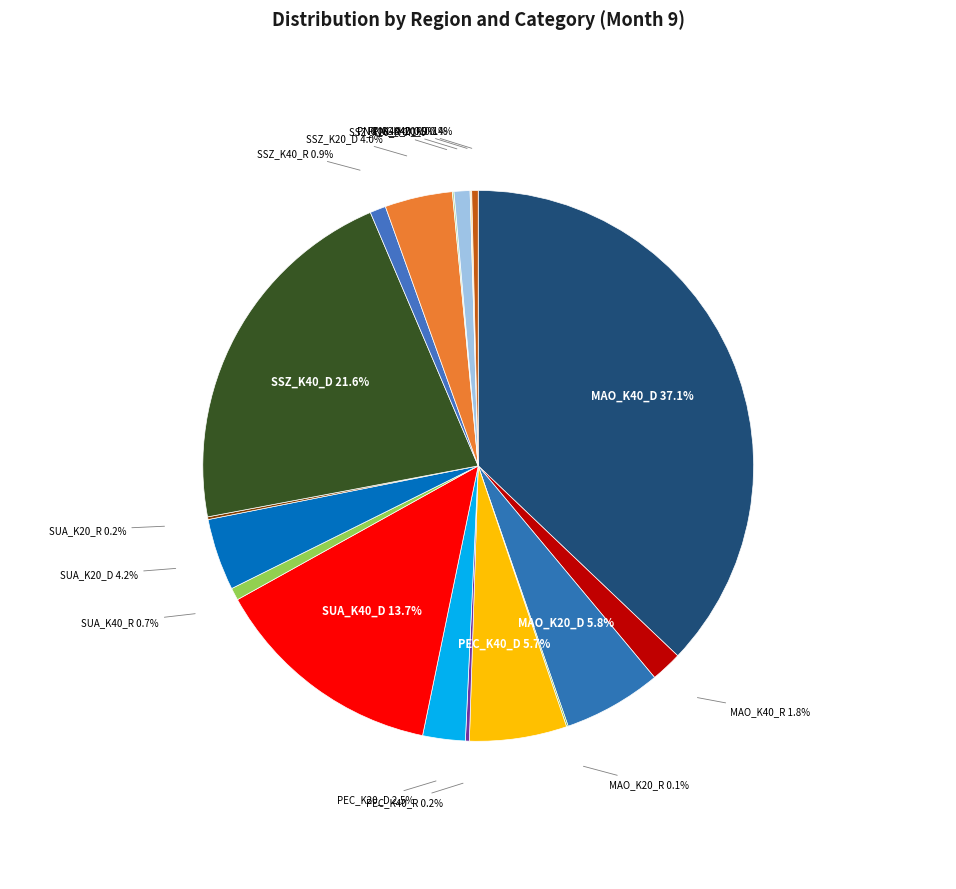

How much of the chart is everything except SUA_K20_D?

95.8%